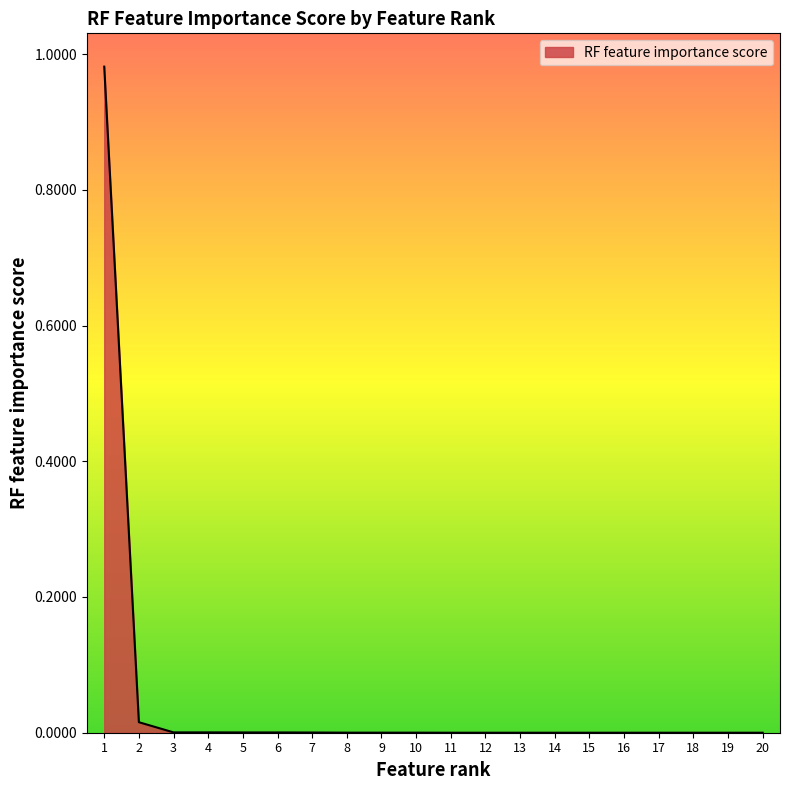

How many series are shown in this chart?

1